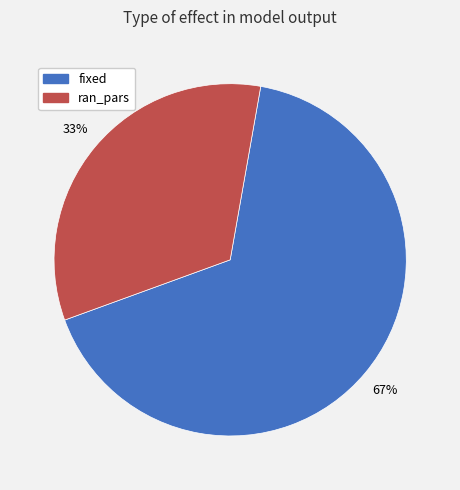

How many segments does this pie chart have?

2